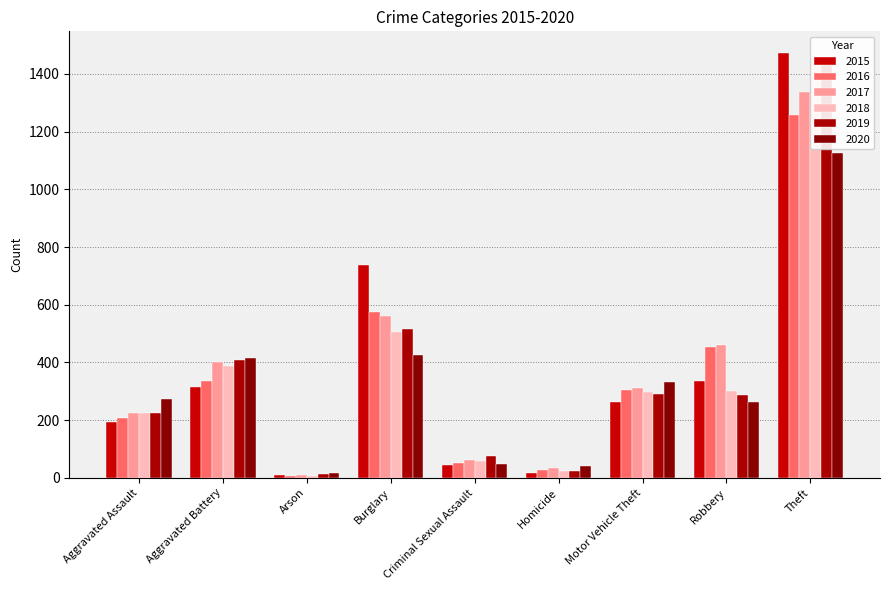

Which series has the largest total across all categories?

2017